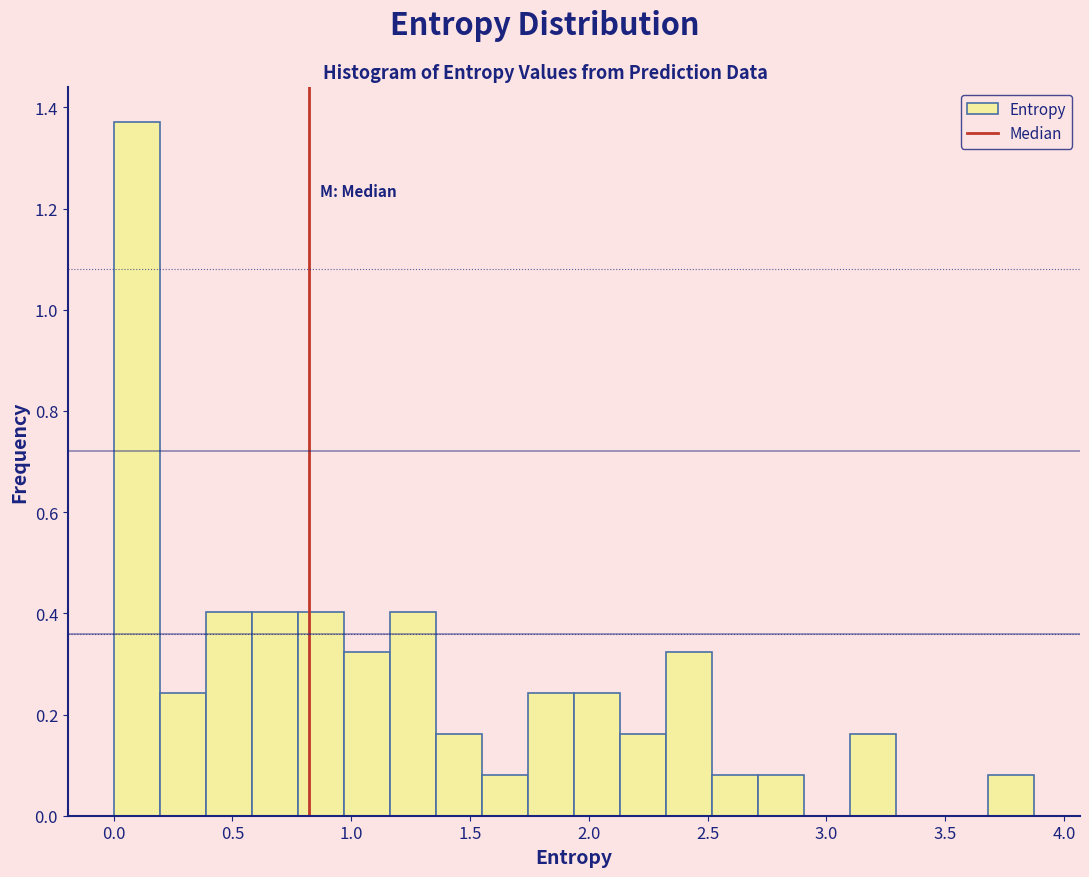

Around what value on the x-axis is the tallest bar? Give the approximate position of its centre, as read against the axis.

0.10